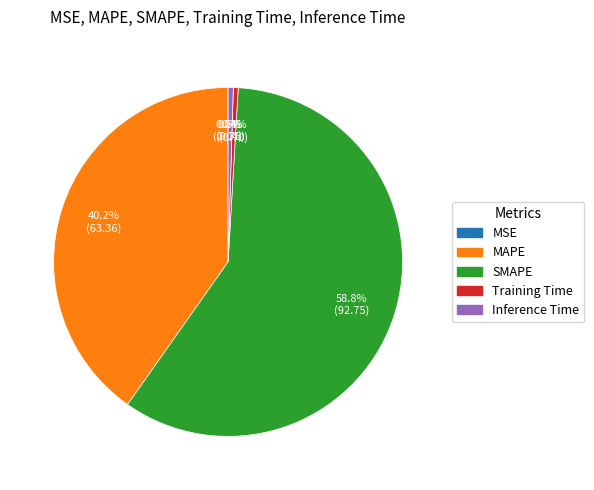

To the nearest percent, what portion does MAPE represent?

40%